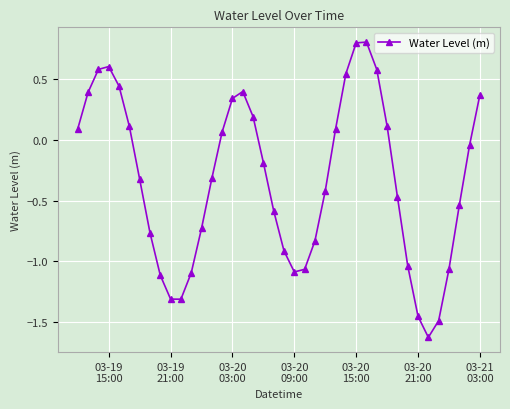

What is the average value?

-0.3